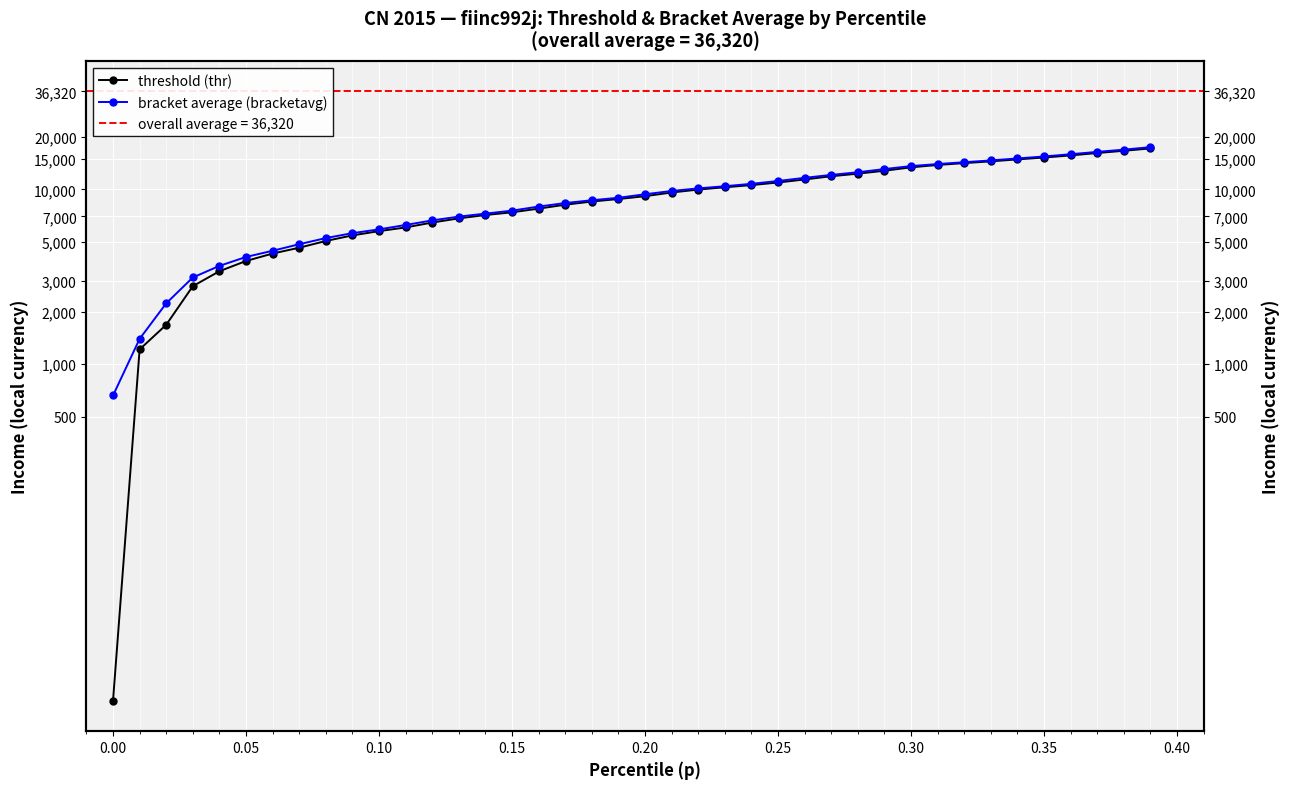

True or false: threshold (thr) and bracket average (bracketavg) intersect in this chart.

False